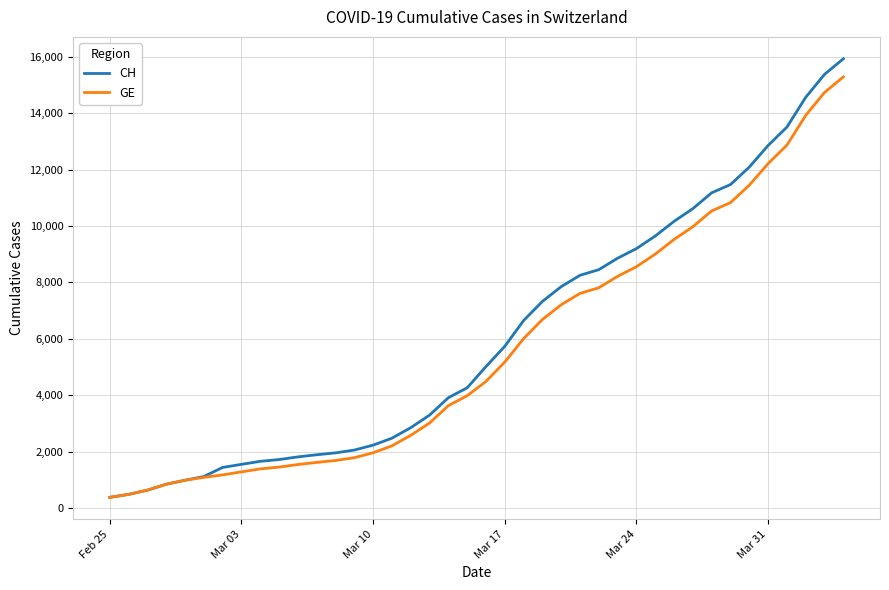

Rank the series by their maximum value, from highest to lowest.

CH, GE